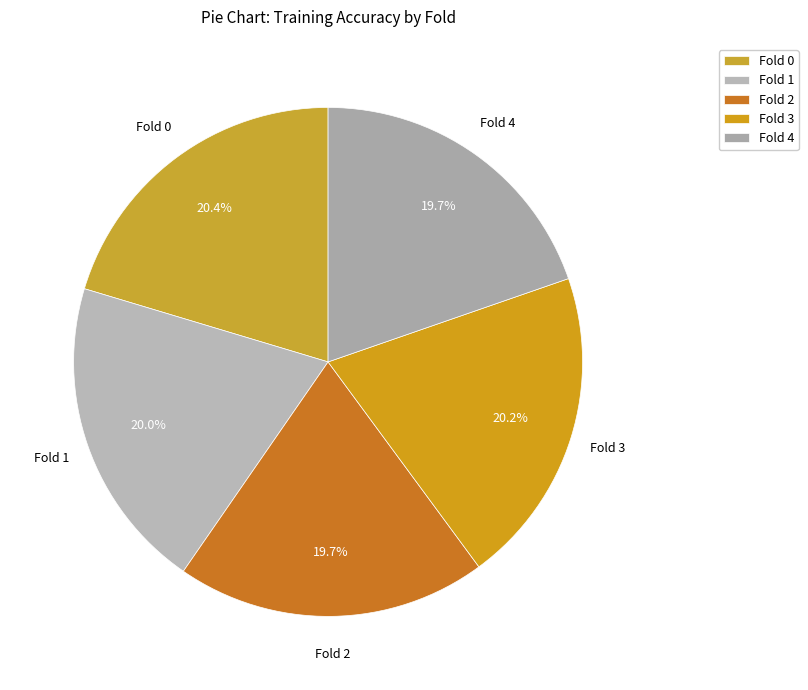

To the nearest percent, what is the difference between the Fold 2 and Fold 0 slice percentages?

1%